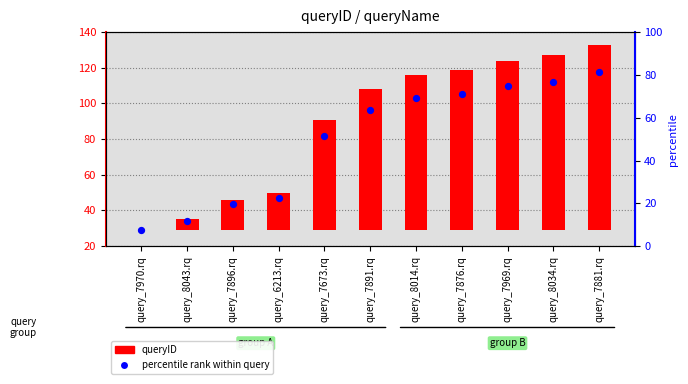

What are all the series names shown in the legend?

queryID, percentile rank within query